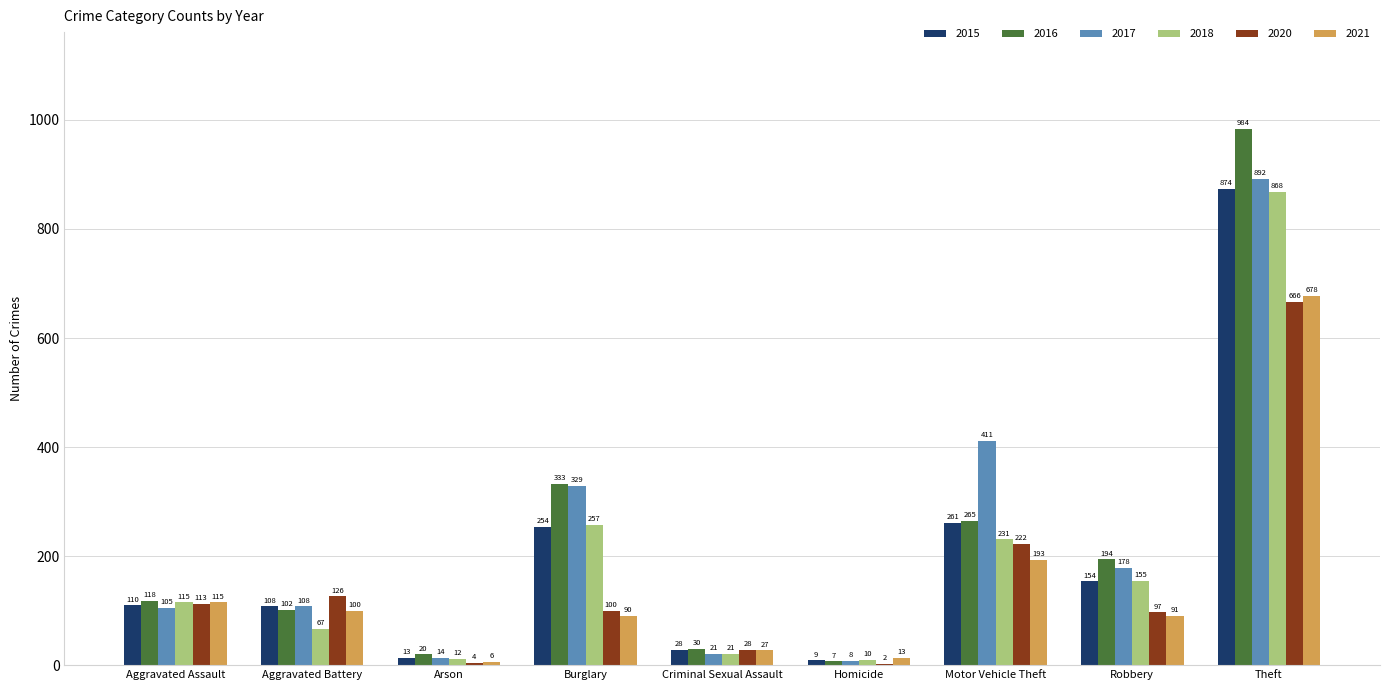

What is the greatest value displayed?

984